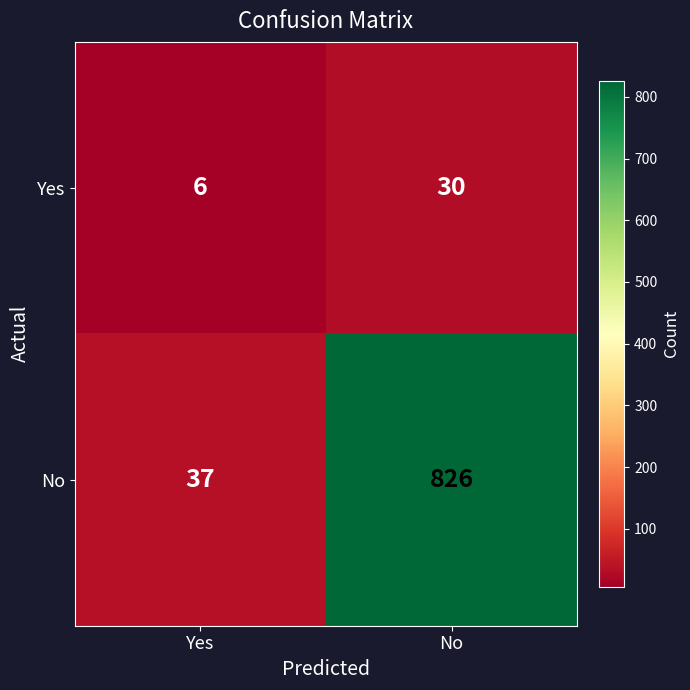

What is the total value across all series at Yes?

43